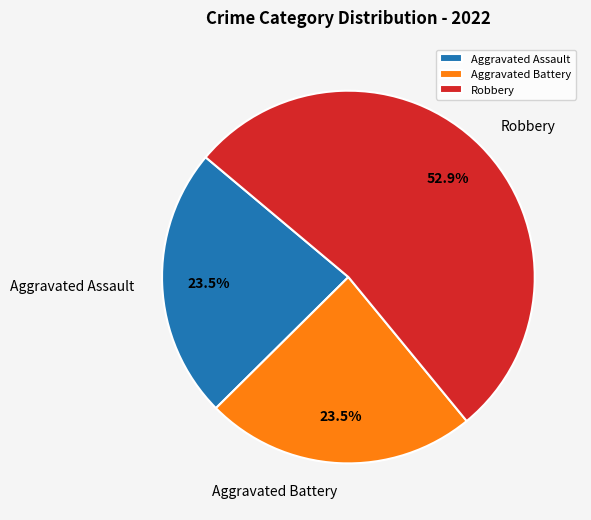

Which category has the biggest portion of the pie?

Robbery